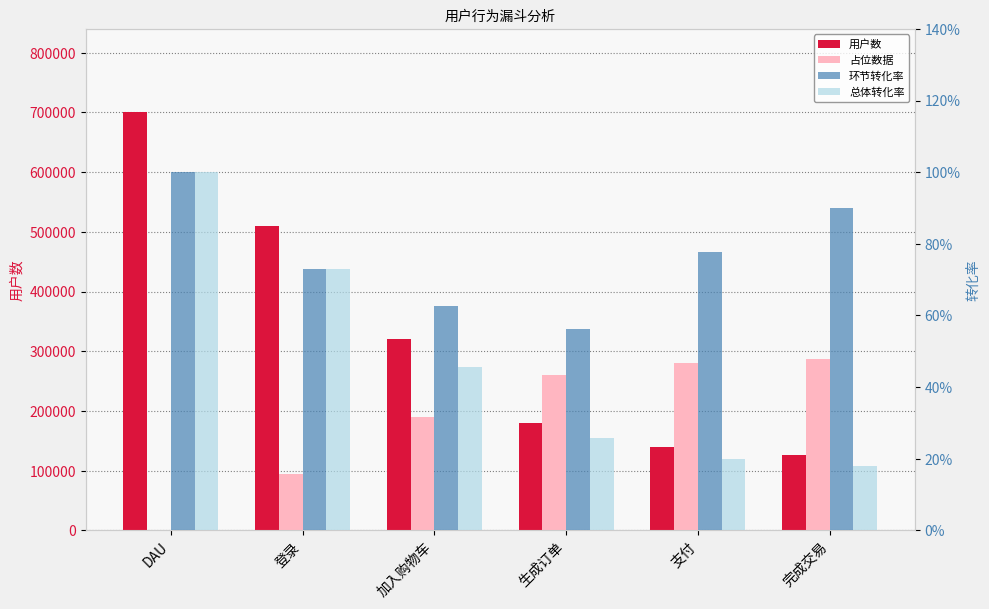

What is the value of the 总体转化率 bar at the 2nd from the left?

0.7